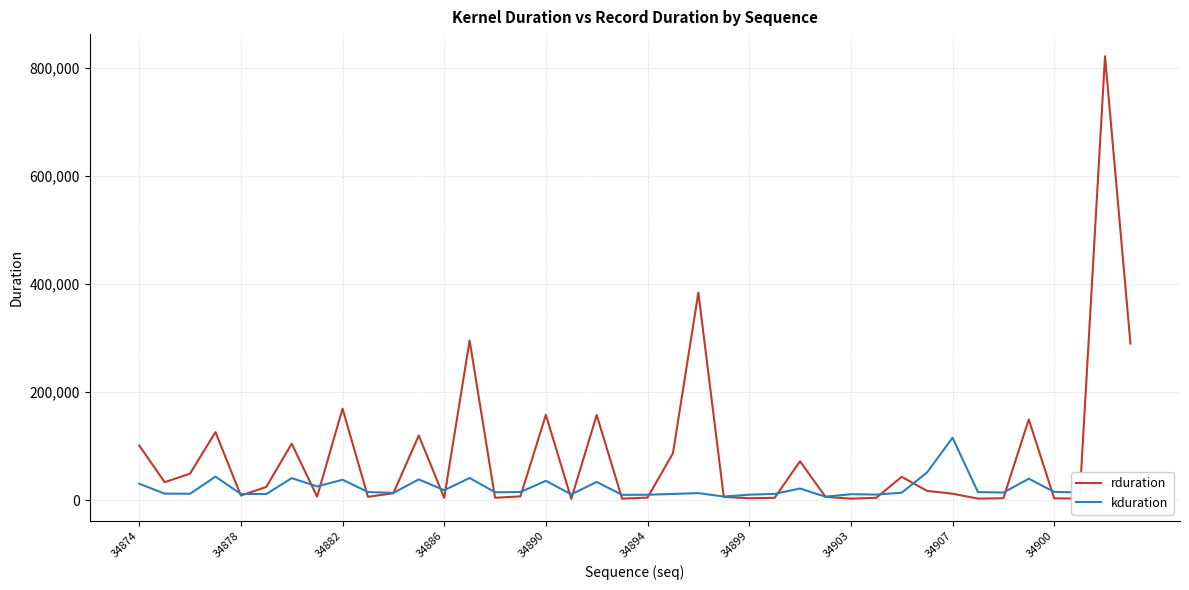

List the series in order of their peak value, highest first.

rduration, kduration